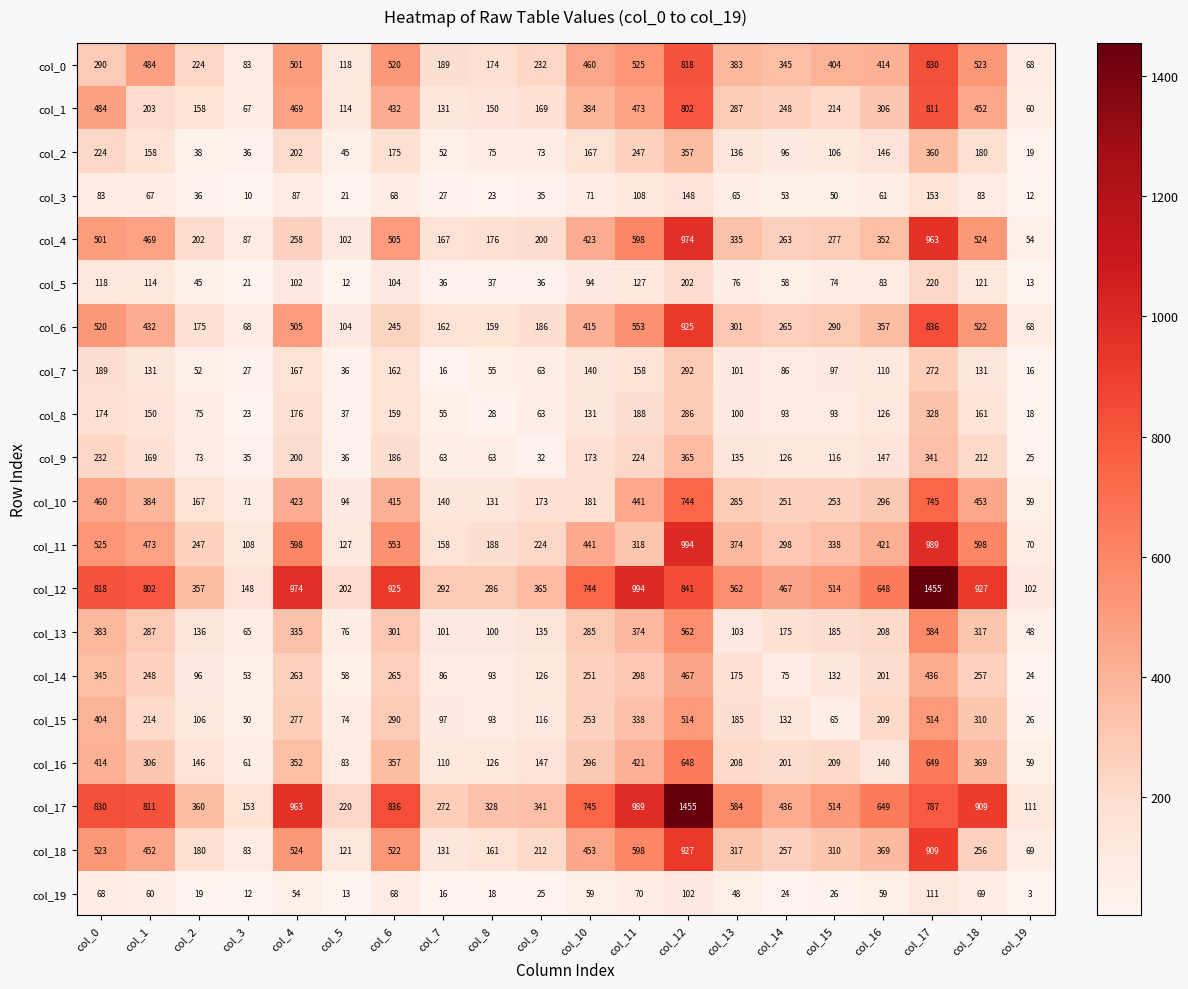

The col_14 series shows 270 at col_17. True or false?

False